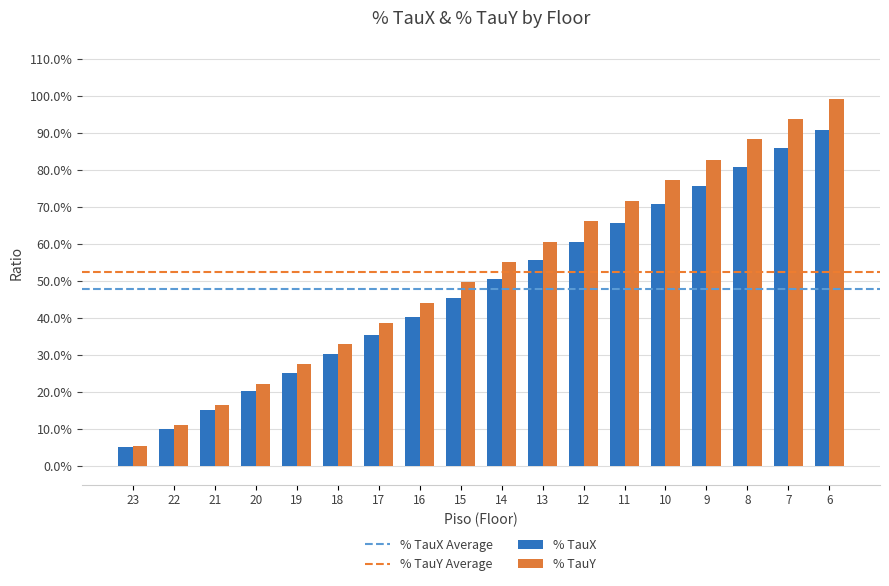

What is the average value of the % TauX series?

0.5